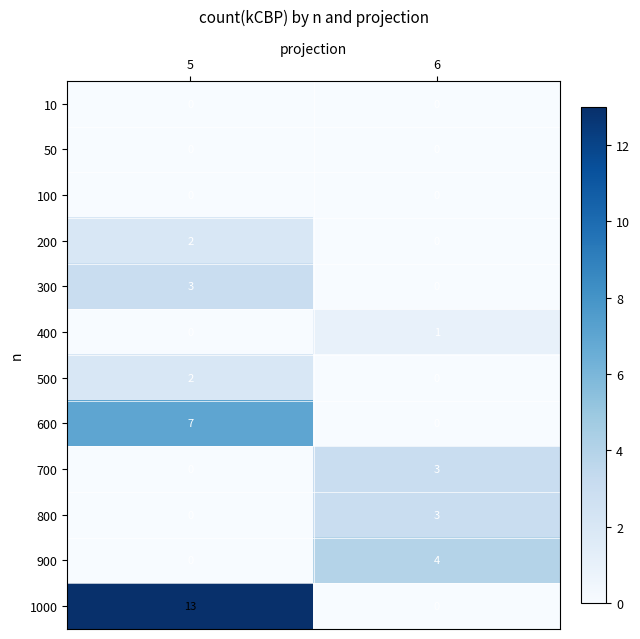

Reading right to left, list all the values displayed in this chart.

10: 6=0	5=0
50: 6=0	5=0
100: 6=0	5=0
200: 6=0	5=2
300: 6=0	5=3
400: 6=1	5=0
500: 6=0	5=2
600: 6=0	5=7
700: 6=3	5=0
800: 6=3	5=0
900: 6=4	5=0
1000: 6=0	5=13